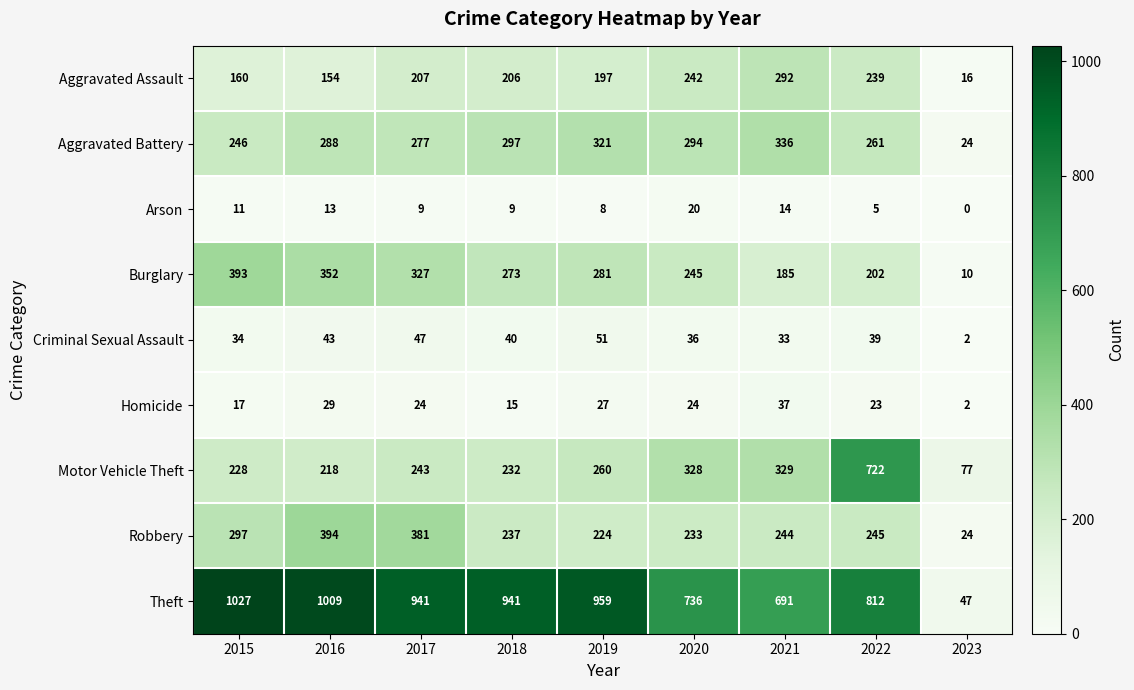

Is it true that Aggravated Battery equals 96 at 2020?

False